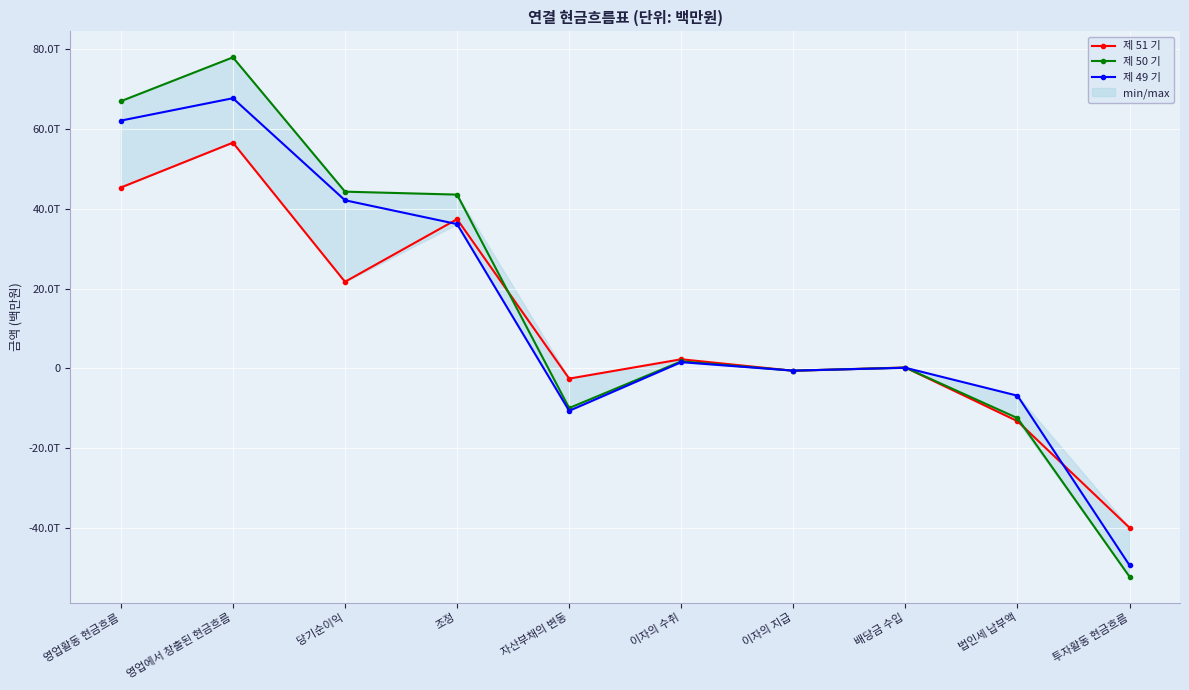

How many interior local valleys does the 제 50 기 series have?

2